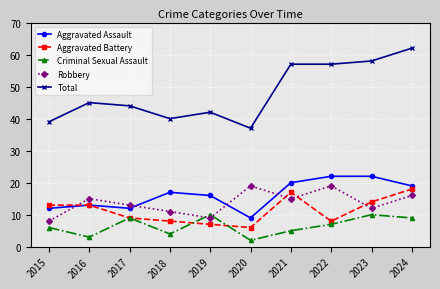

At which label is Total closest to 49?

2016